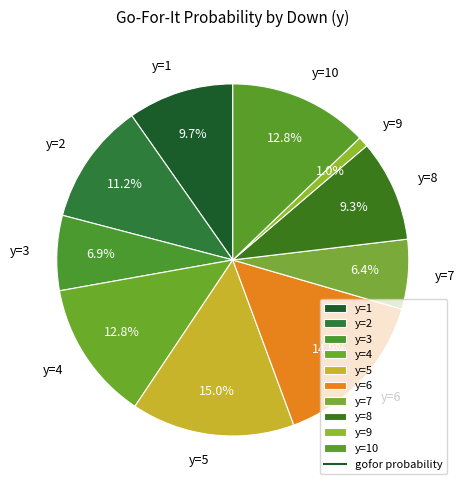

Is it true that y=5 is 21% of the pie?

False